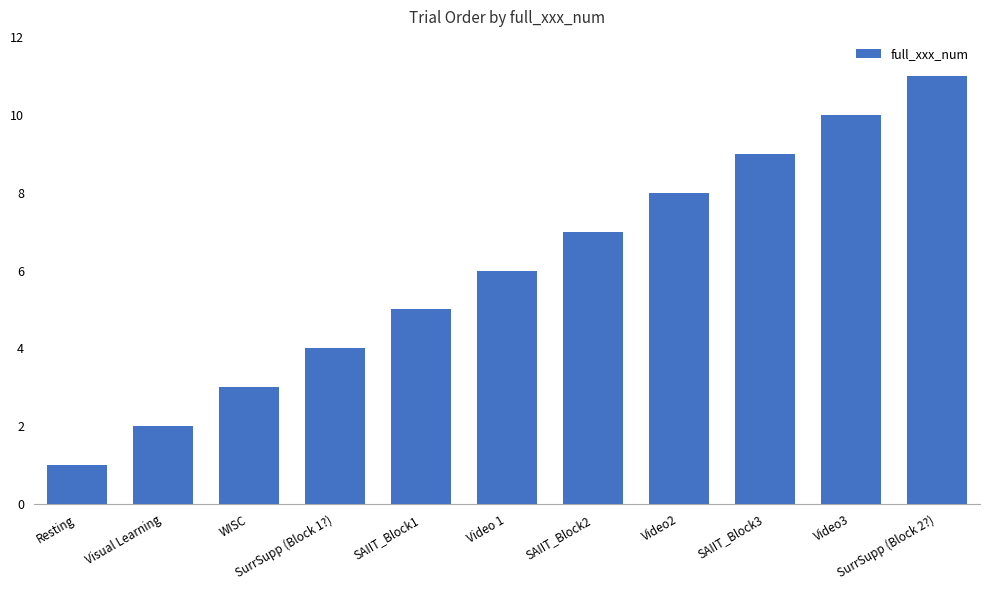

How many distinct data groups are displayed?

1